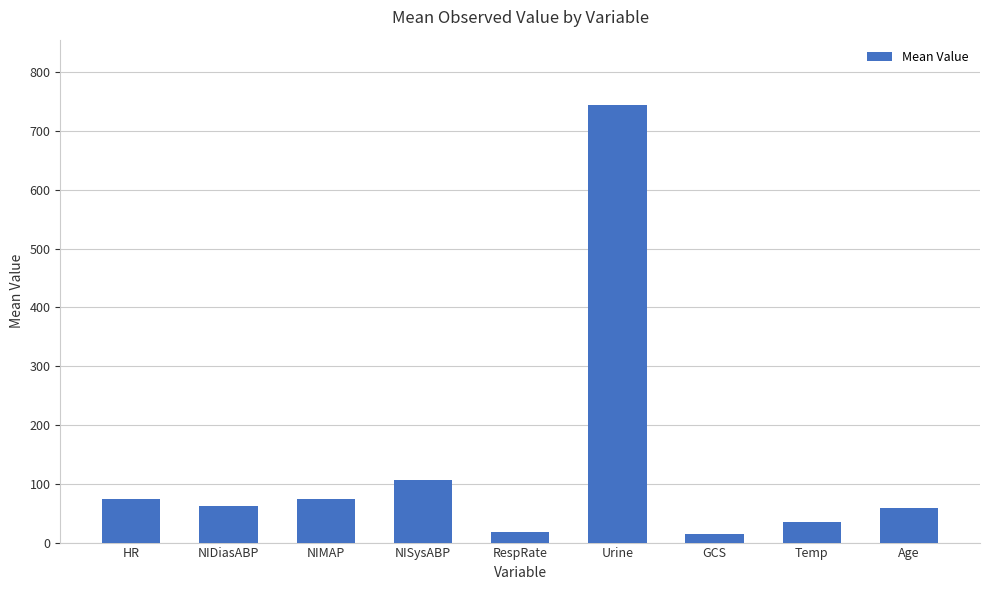

What is the label of the 4th bar from the right?

Urine